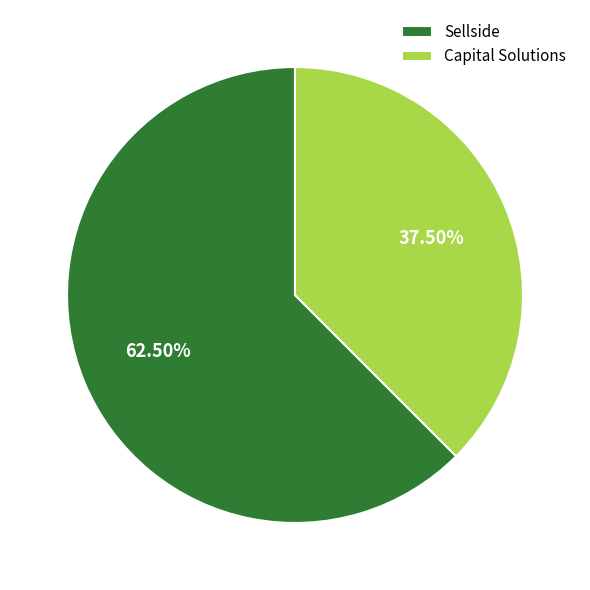

Is the sum of Capital Solutions and Sellside greater than half?

Yes